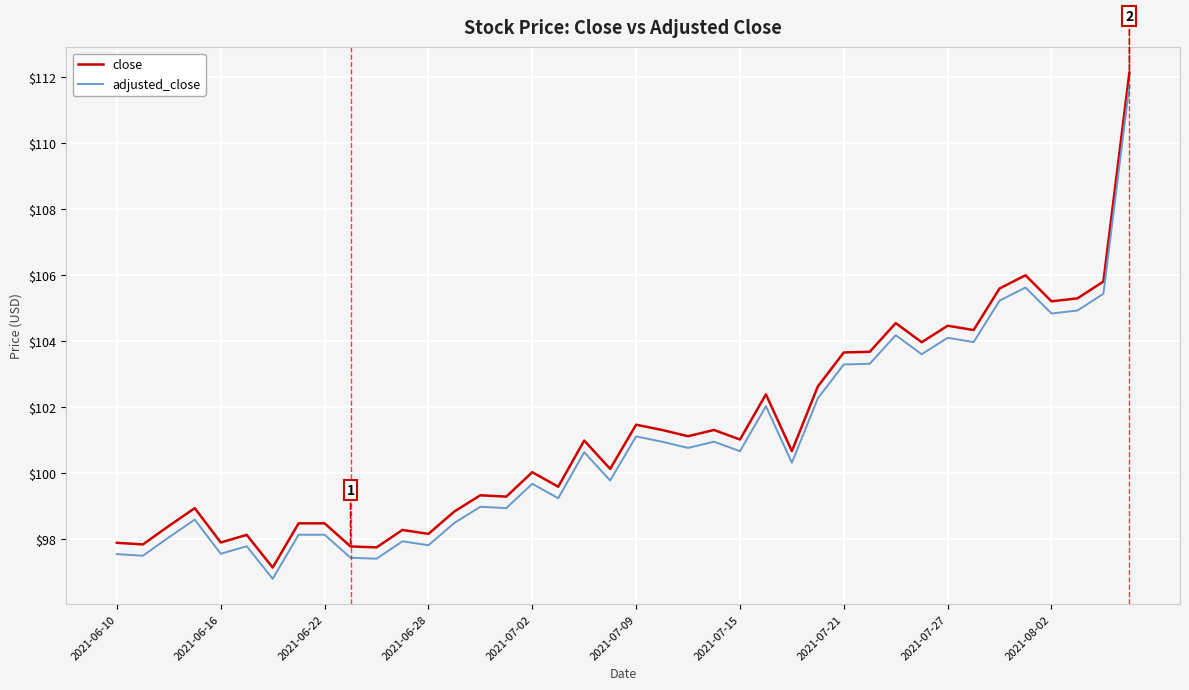

True or false: close and adjusted_close cross at least once.

False